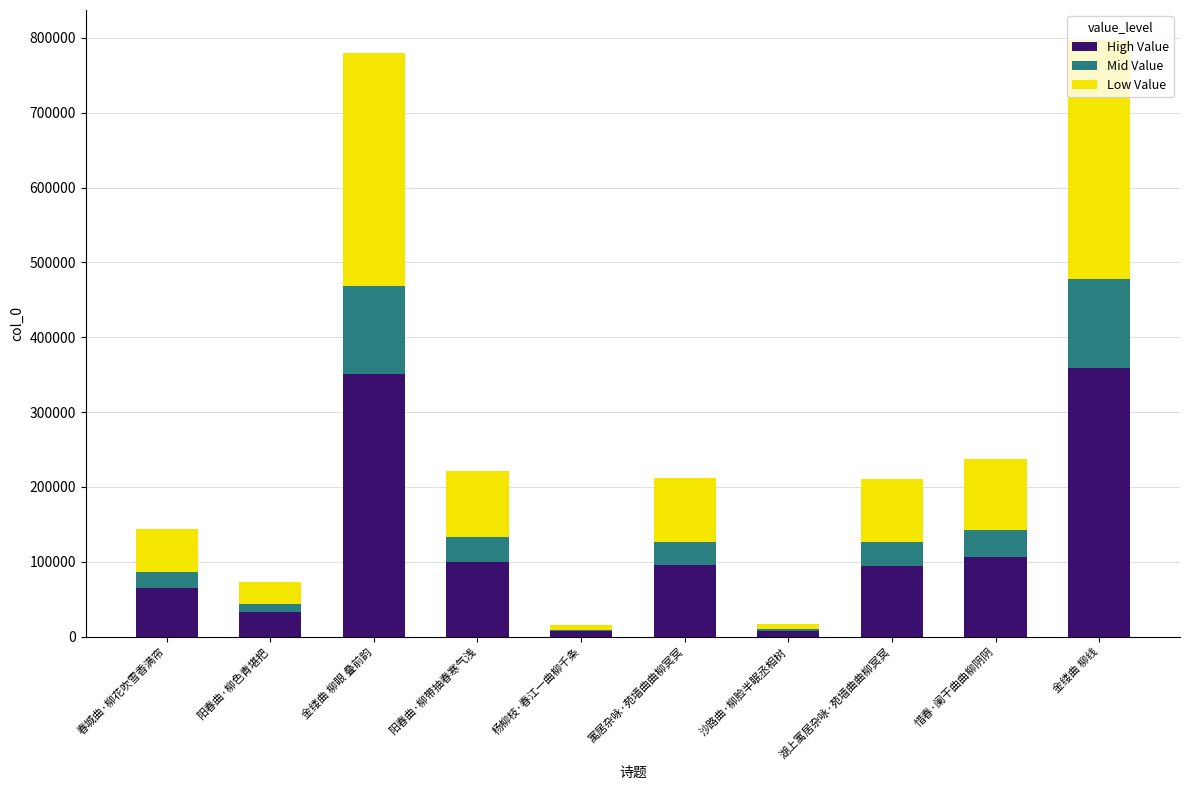

What is the maximum value for High Value?

358848.9